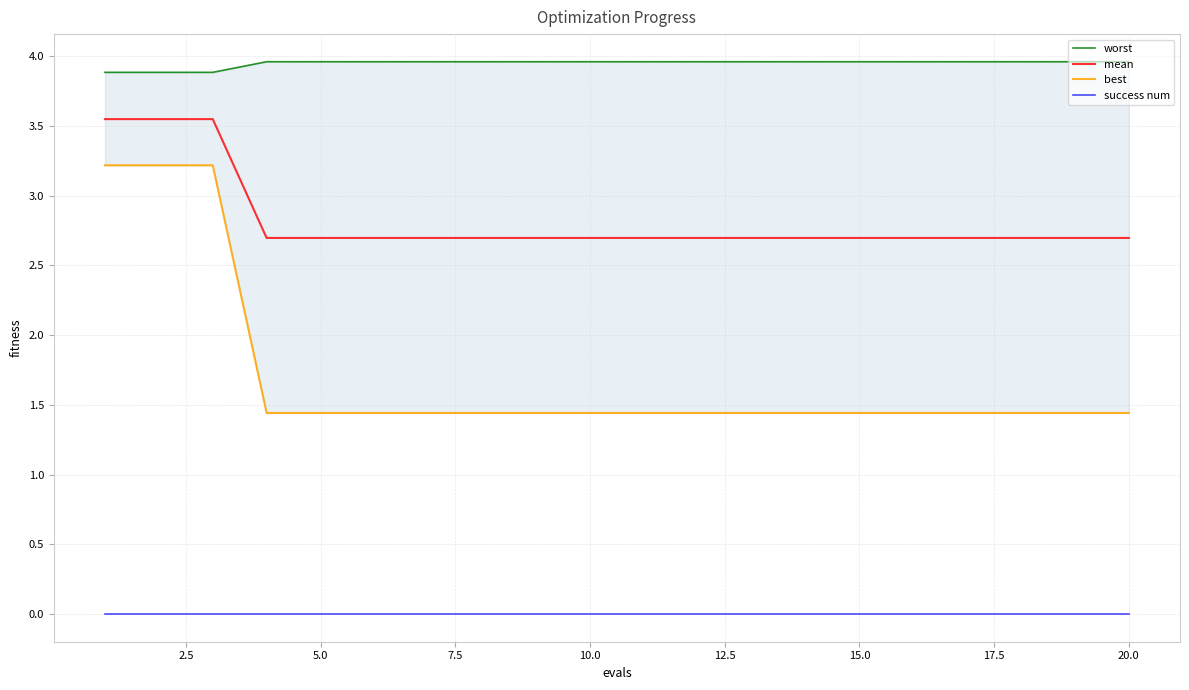

True or false: worst and best cross at least once.

False